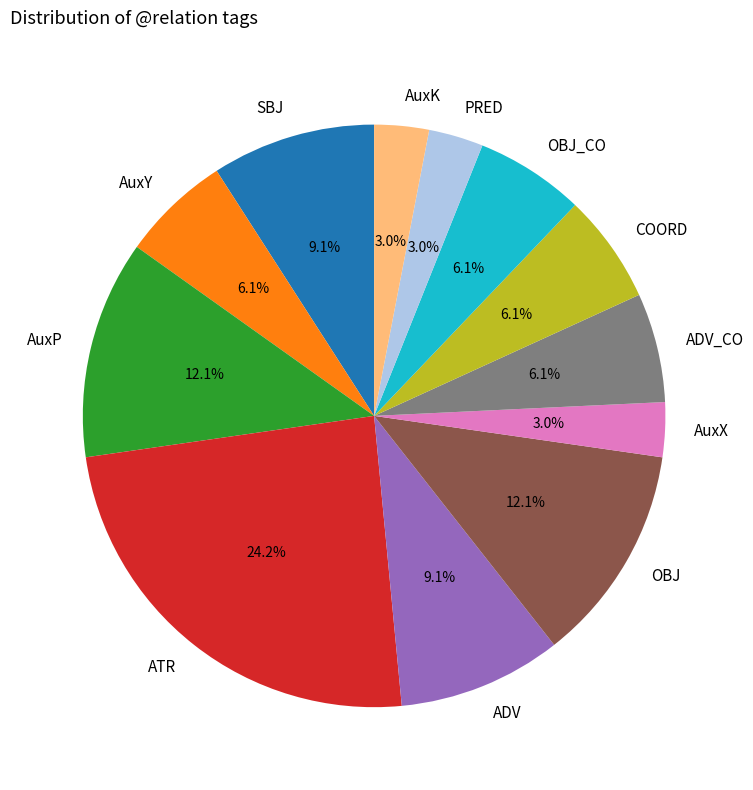

The AuxP slice represents 23% of the pie. True or false?

False